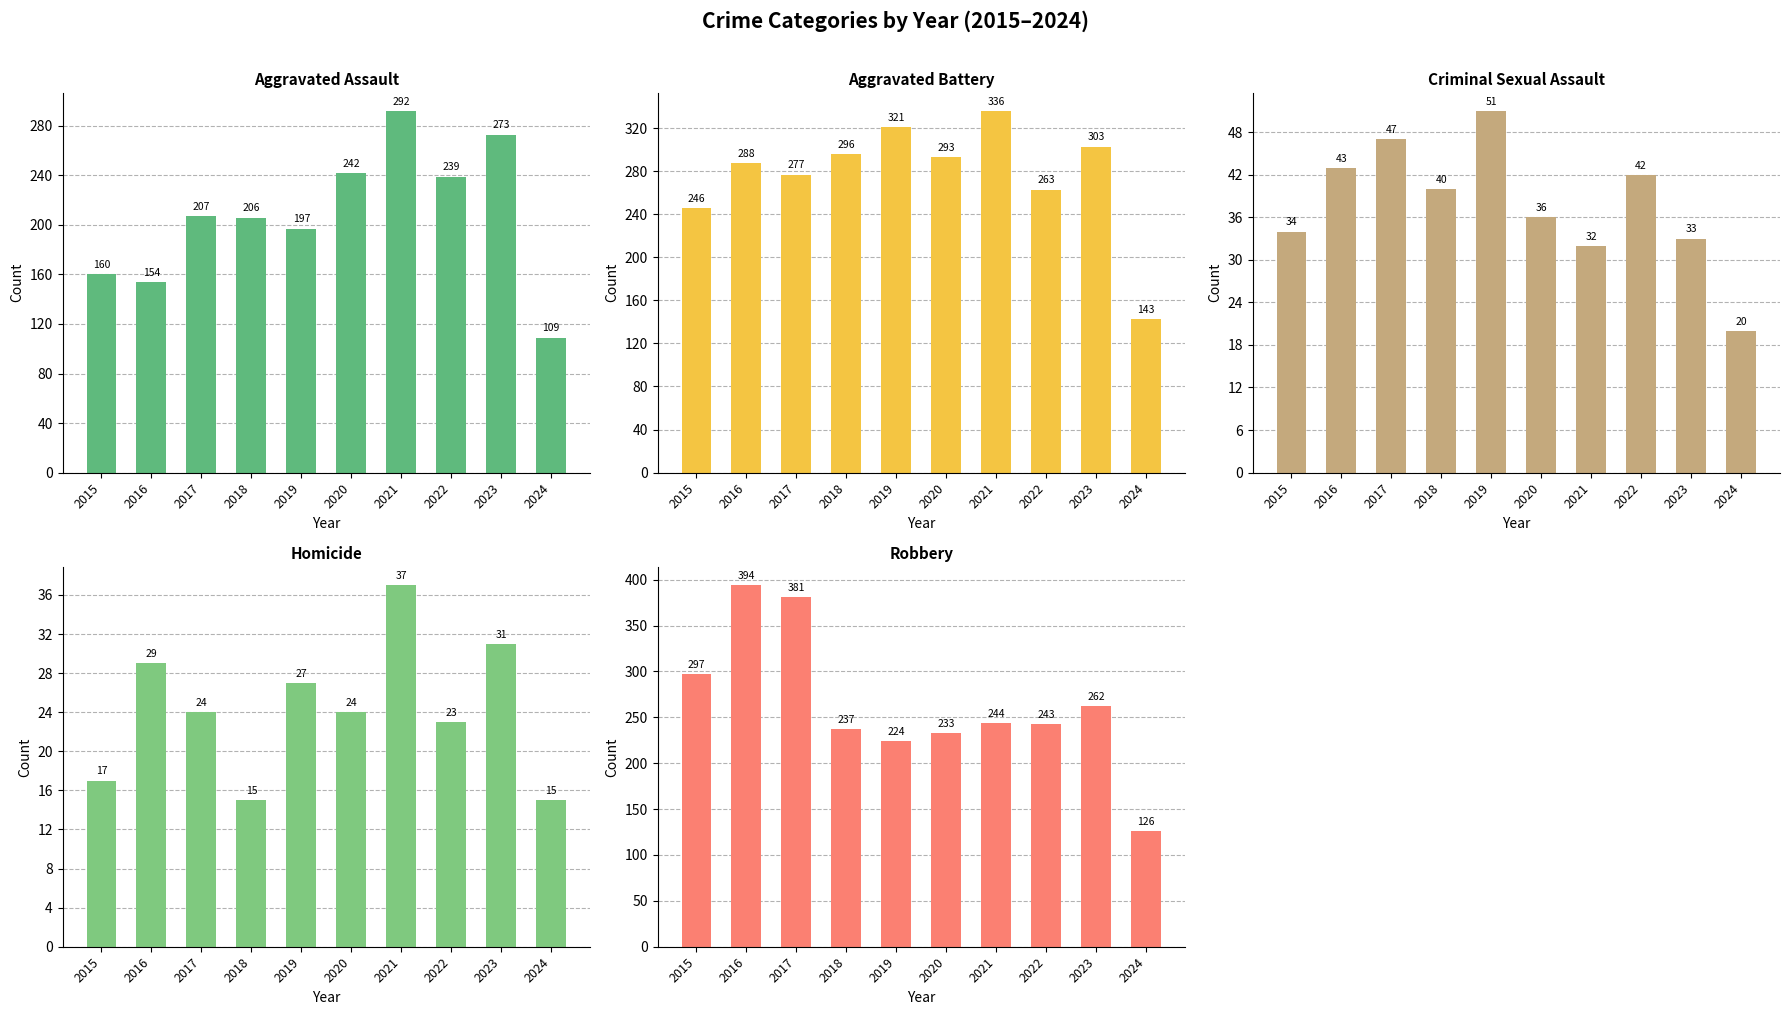

Which category has the highest value in the Aggravated Assault series?

2021